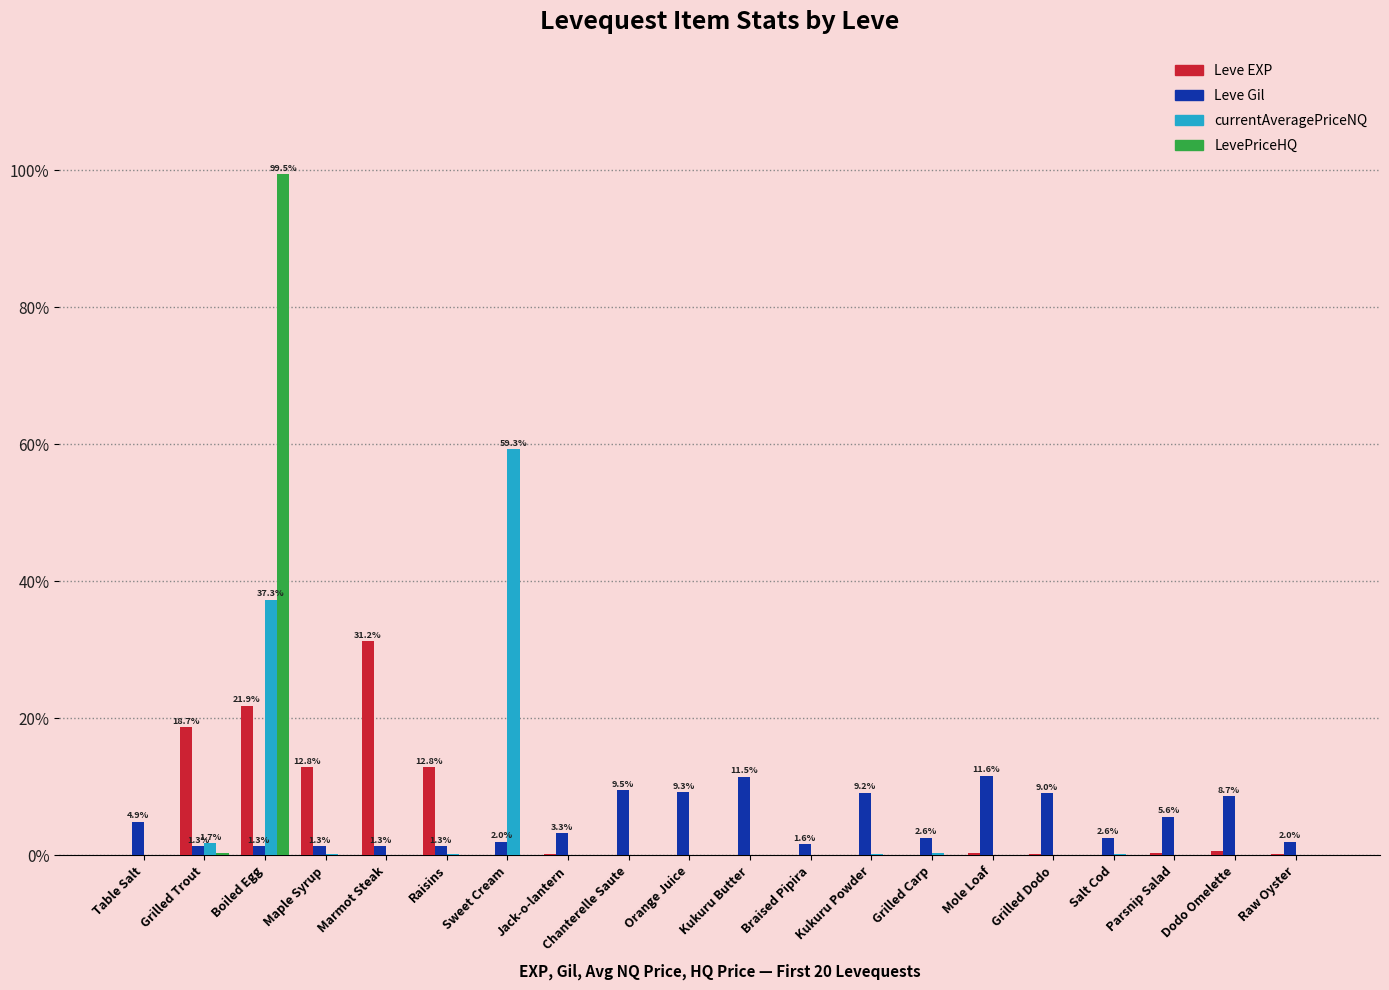

Is it true that Leve Gil equals 1.3 at Grilled Trout?

True